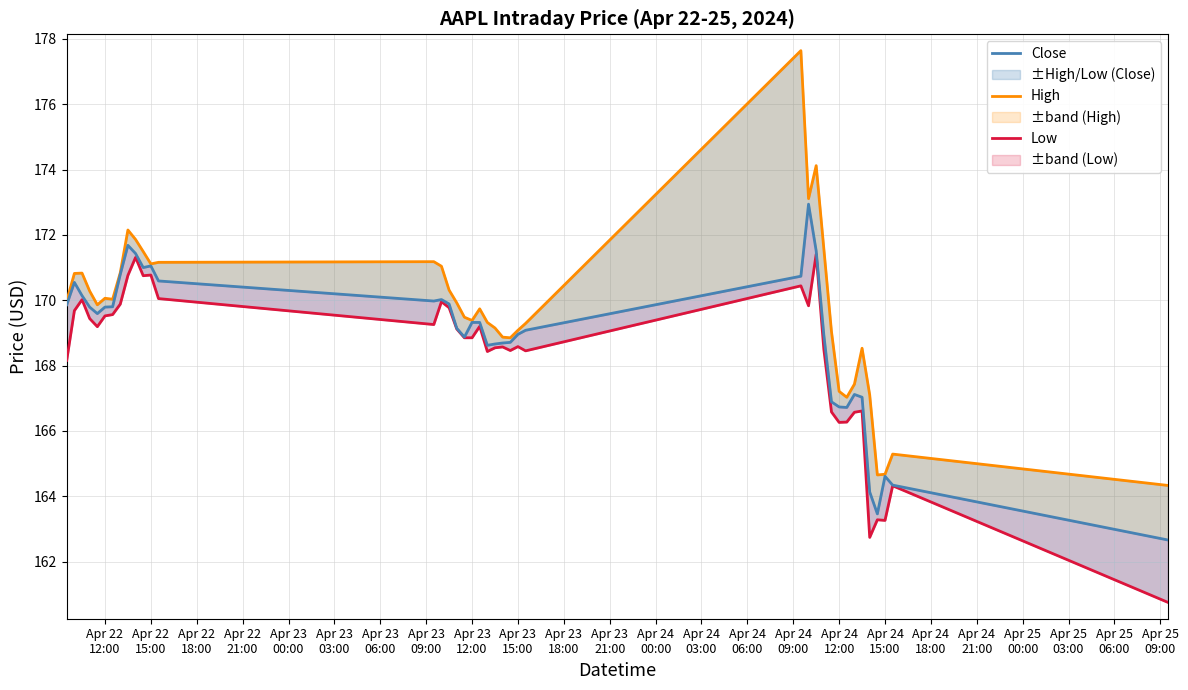

True or false: Close has more than 1 points higher than both neighbors.

True